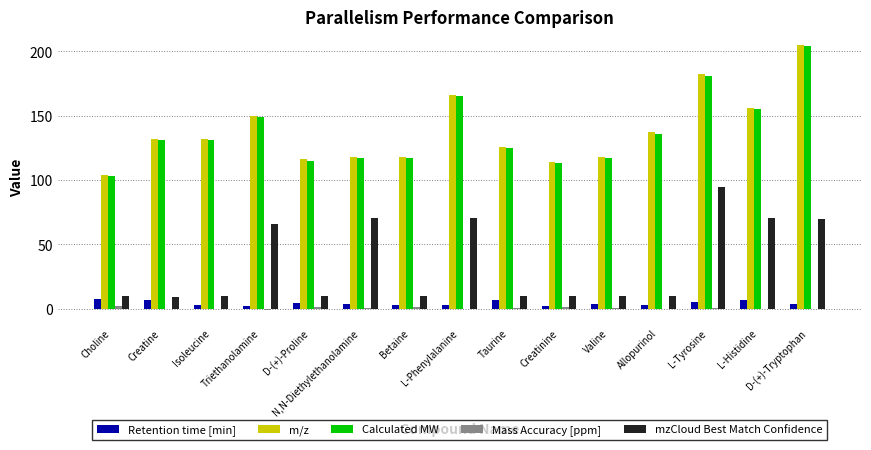

How many groups of bars are there?

15